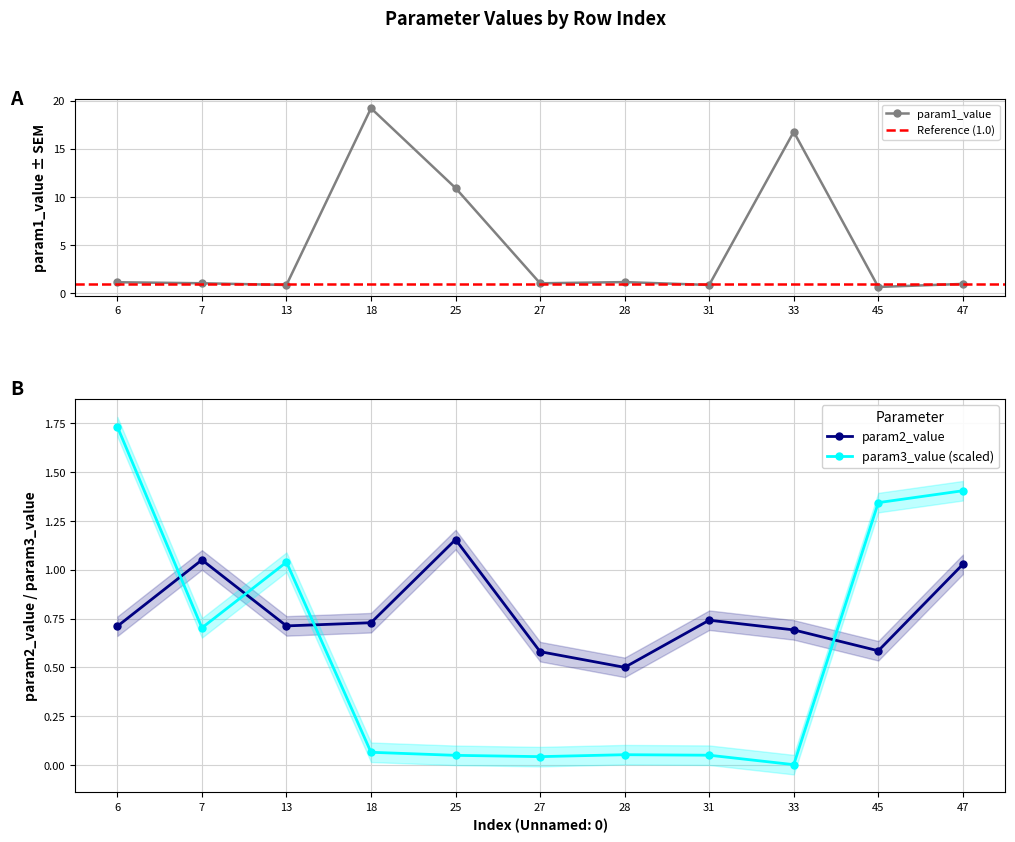

Which series has the largest total across all categories?

param1_value